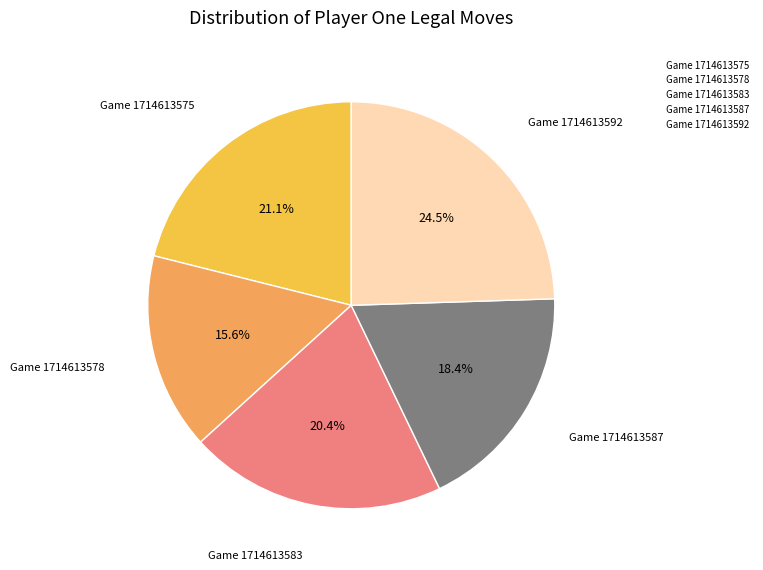

Combined, do Game 1714613587 and Game 1714613592 account for over 50%?

No